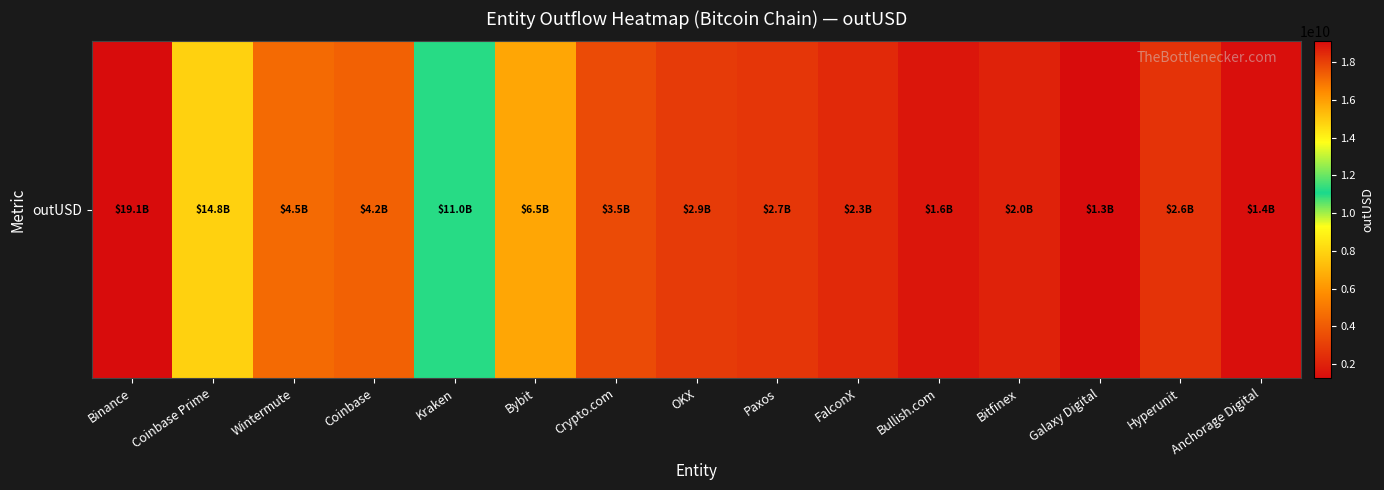

List the labels in order of value, smallest first.

Galaxy Digital, Anchorage Digital, Bullish.com, Bitfinex, FalconX, Hyperunit, Paxos, OKX, Crypto.com, Coinbase, Wintermute, Bybit, Kraken, Coinbase Prime, Binance